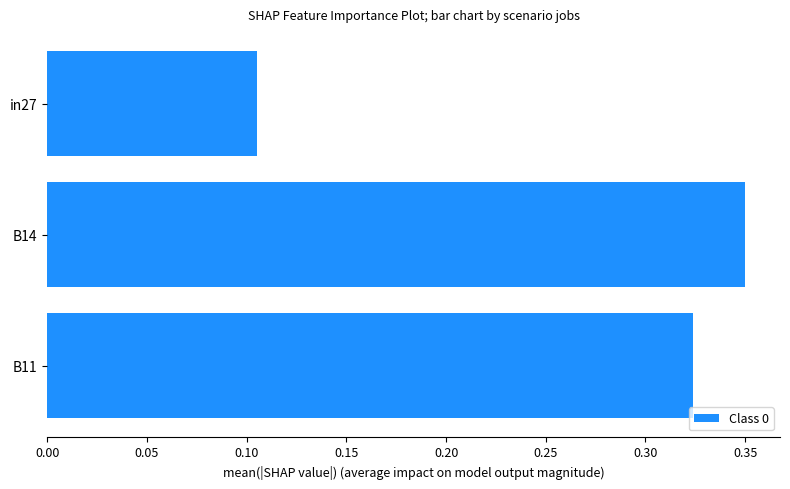

How many bars are there in total?

3